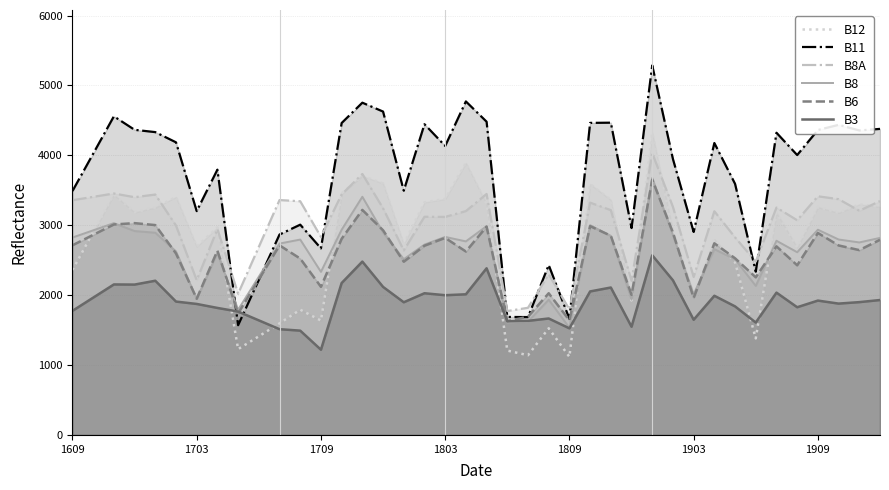

How many lines are shown in the chart?

6